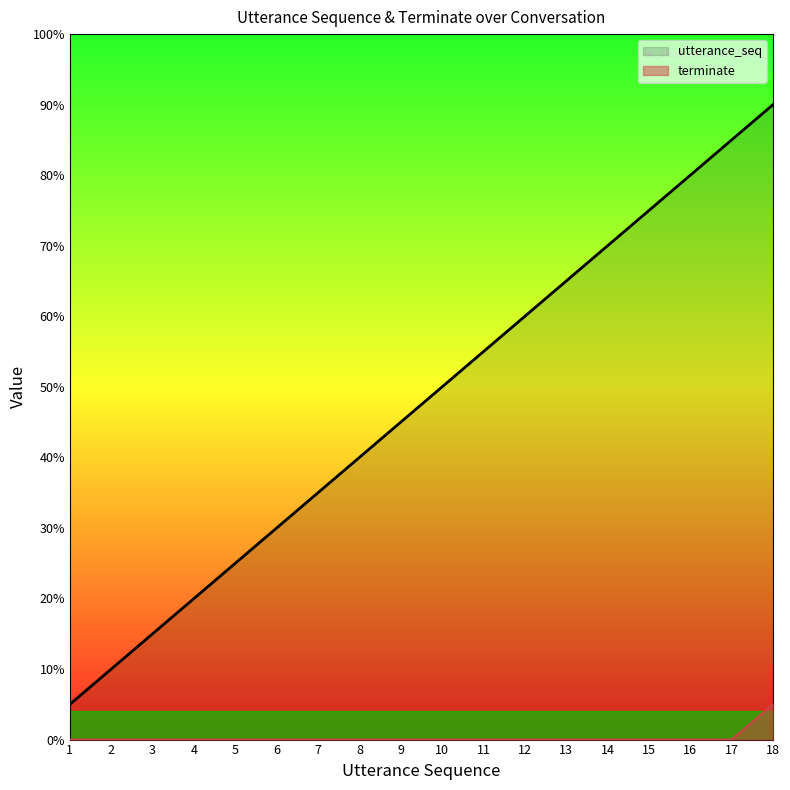

Which label corresponds to the smallest value in the chart?

1